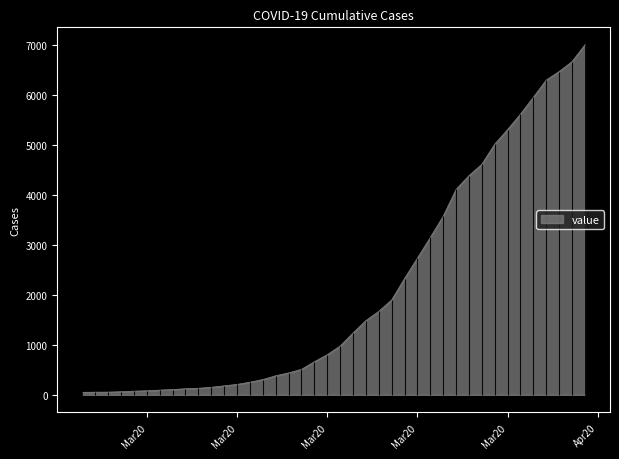

Where is the data nearest to the value 3531?

2020-03-26